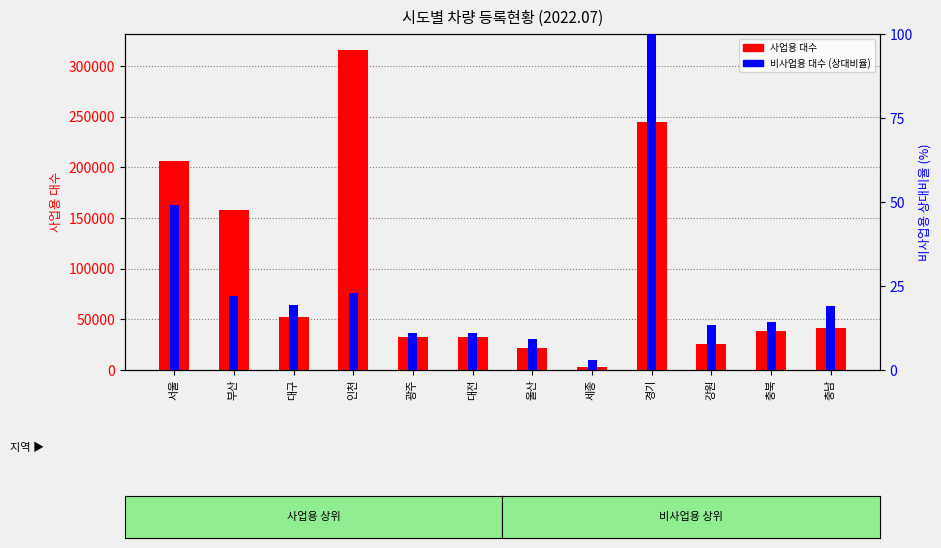

What is the spread (max minus min) of values at 세종?

3418.9